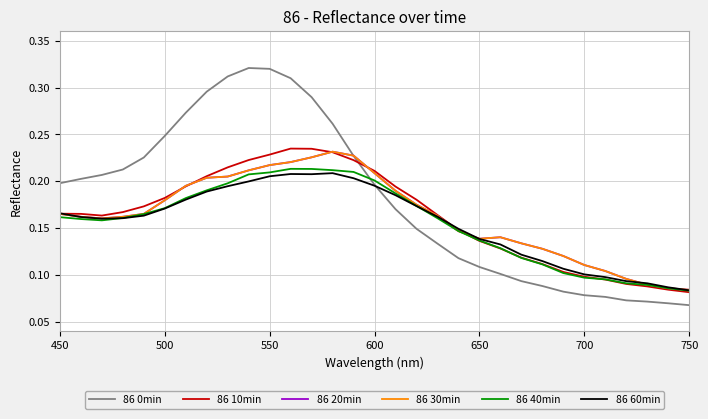

What is the value of the 86 30min point at the 30th from the left?

0.1